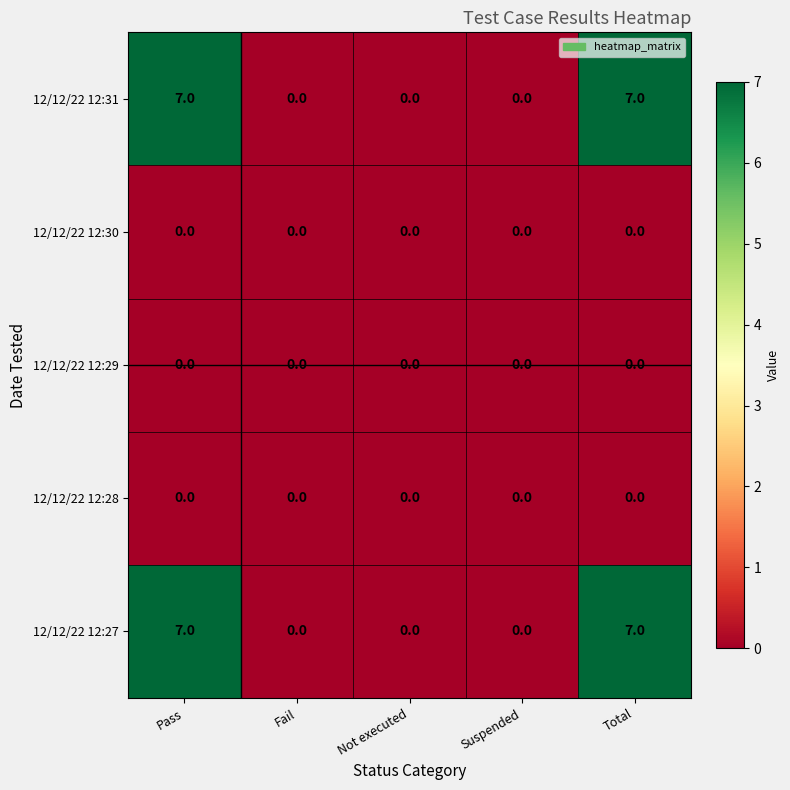

How many 12/12/22 12:27 values are between 0 and 7?

5